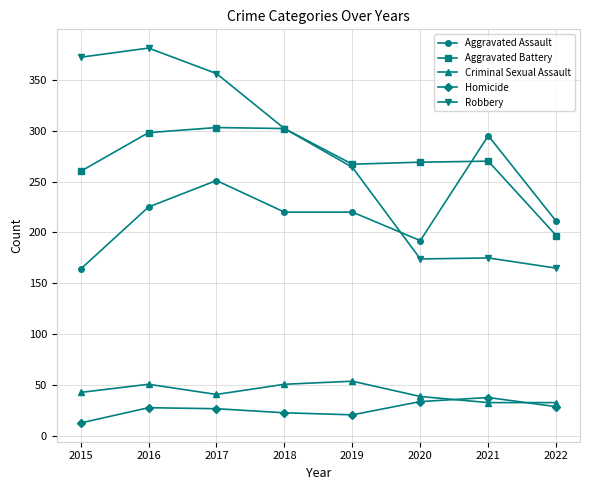

What is the highest value of the Aggravated Battery series?

303